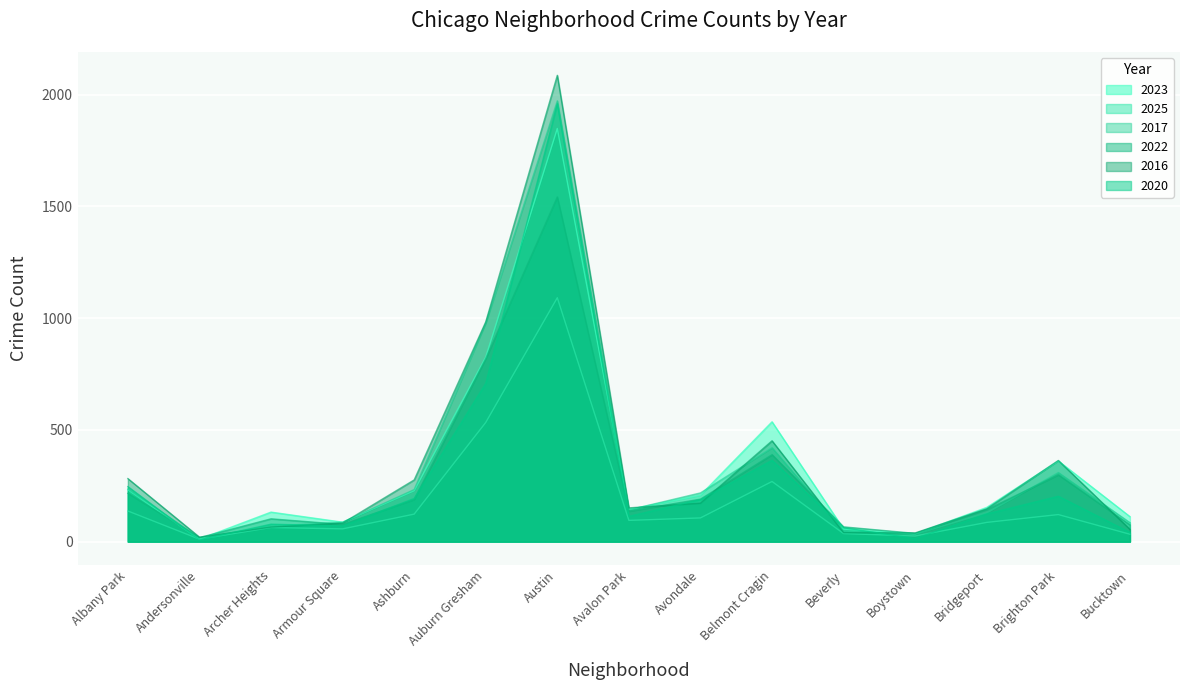

At how many categories does at least one series exceed 837?

2